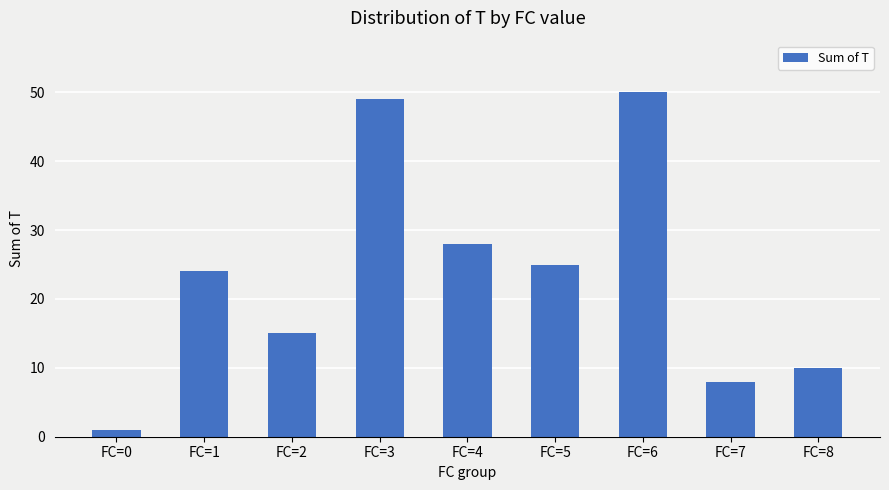

What value does the data have at FC=5?

25